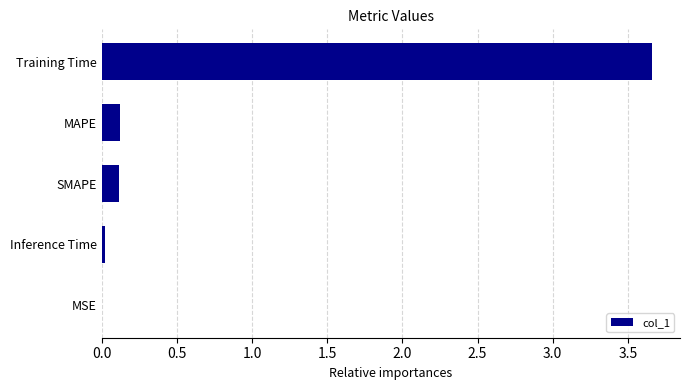

The value at Inference Time is 0.0. True or false?

True